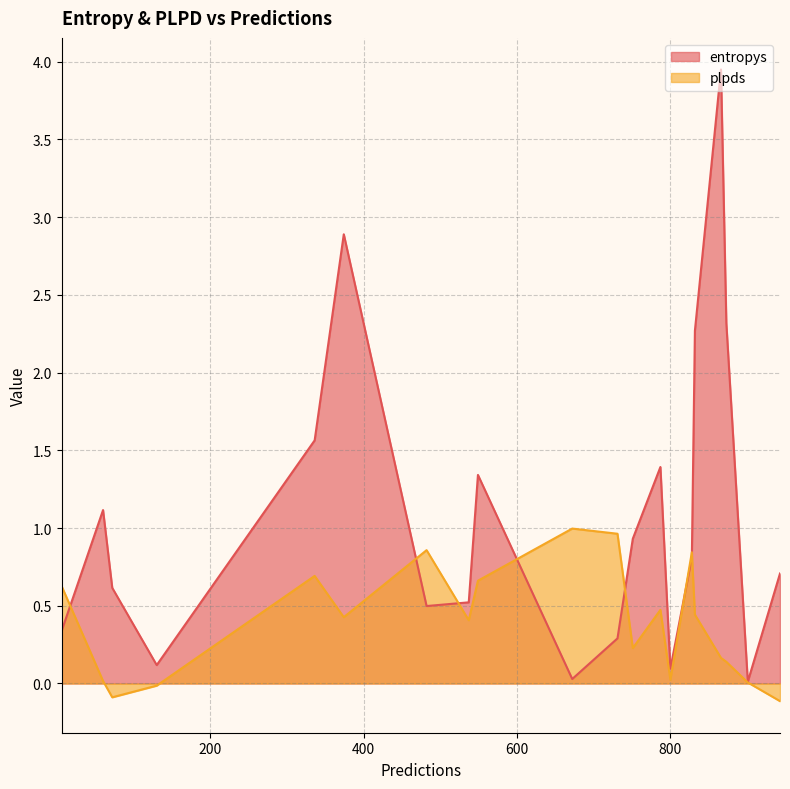

What is the difference between the highest and lowest values at 482?

0.4